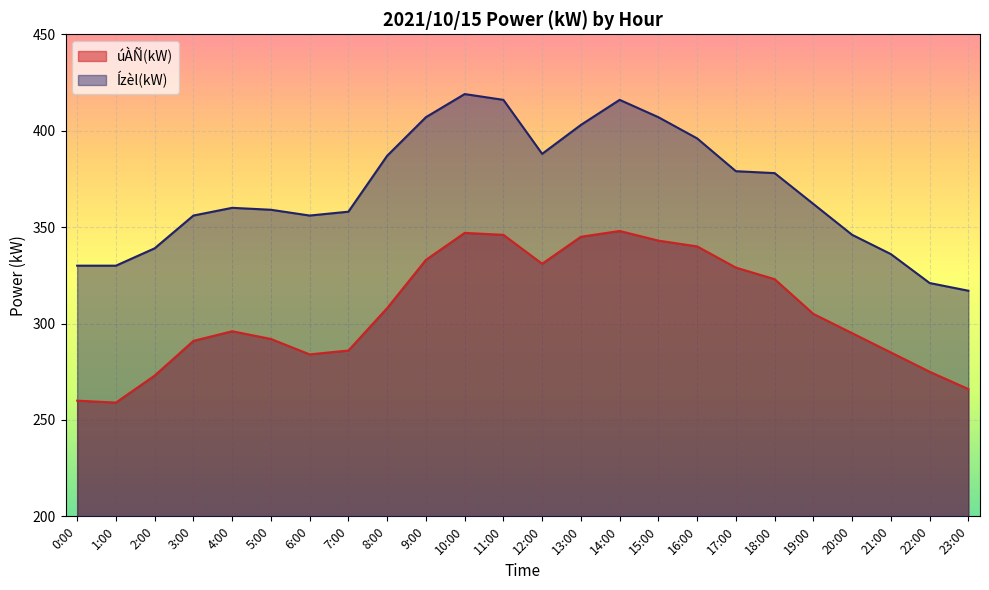

What is the label of the 19th point from the left?

18:00